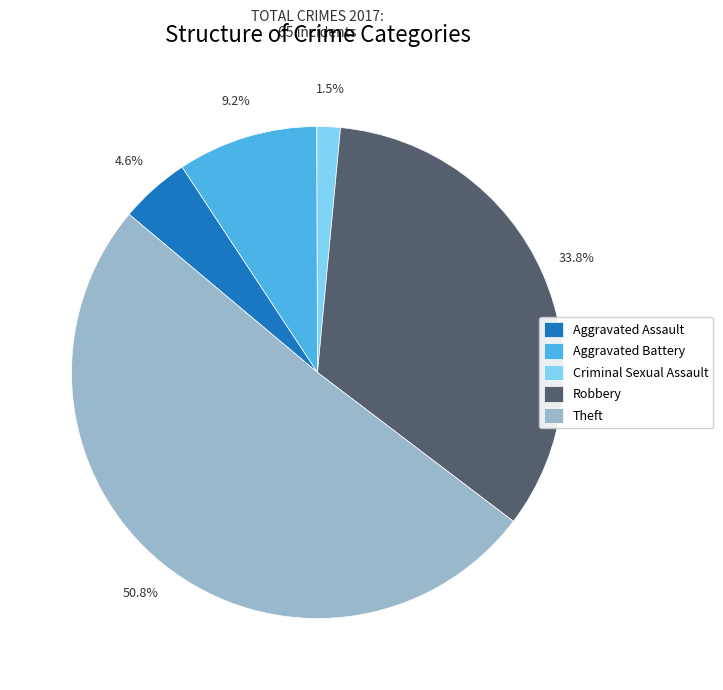

The Aggravated Assault slice represents 16% of the pie. True or false?

False